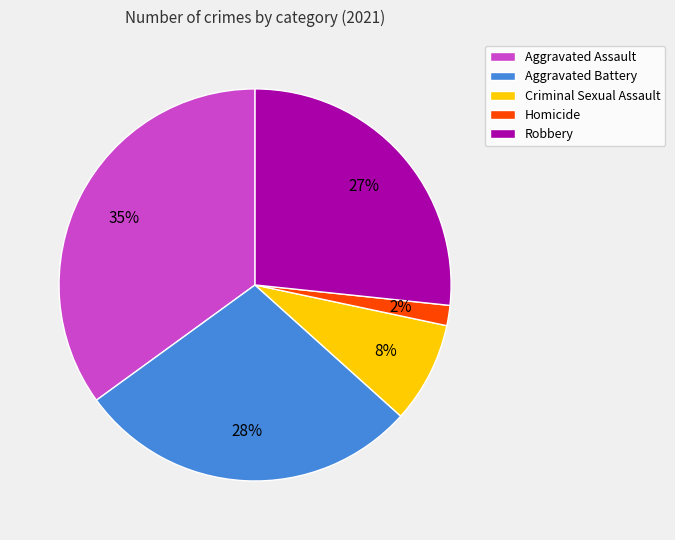

Is Homicide the majority of the pie?

No